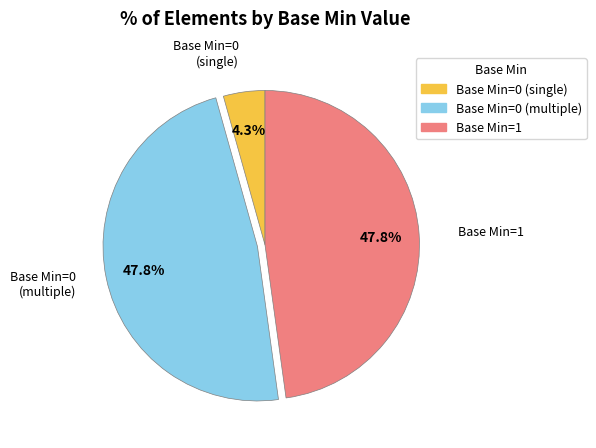

Is Base Min=0 (multiple) the majority of the pie?

No